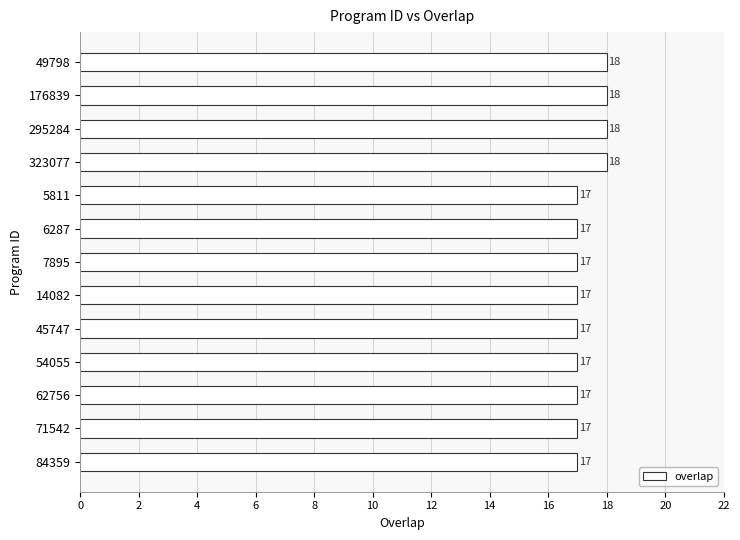

What is the approximate value at 71542?

17